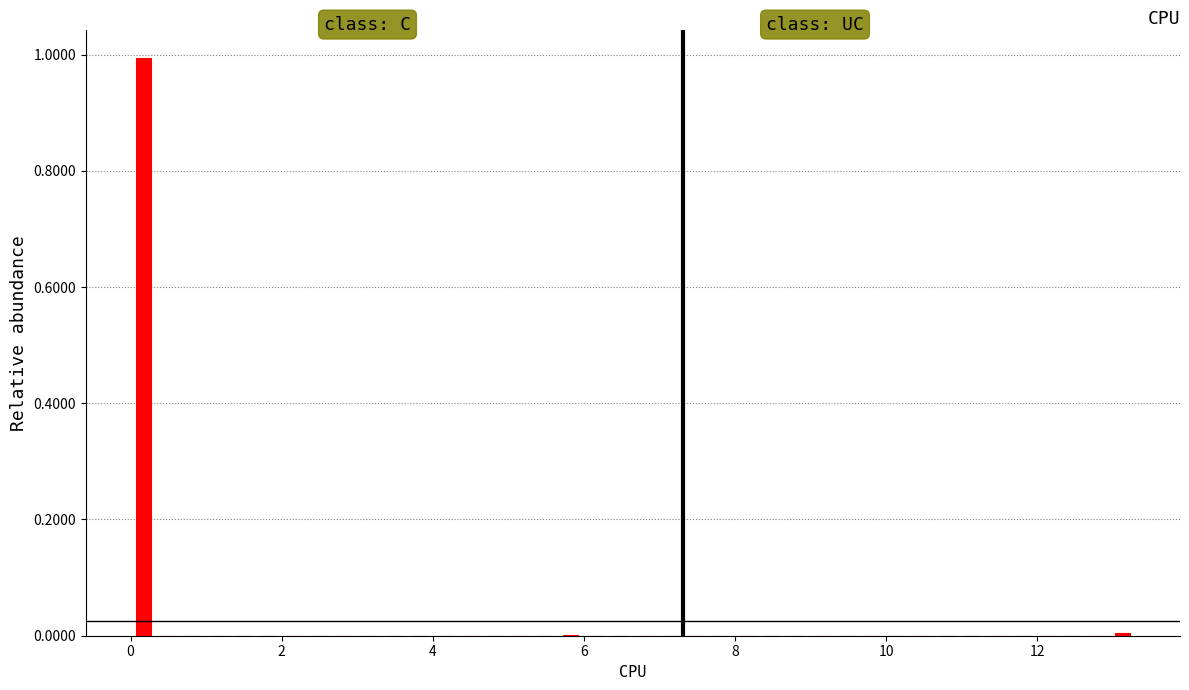

Around what value on the x-axis is the tallest bar? Give the approximate position of its centre, as read against the axis.

0.2